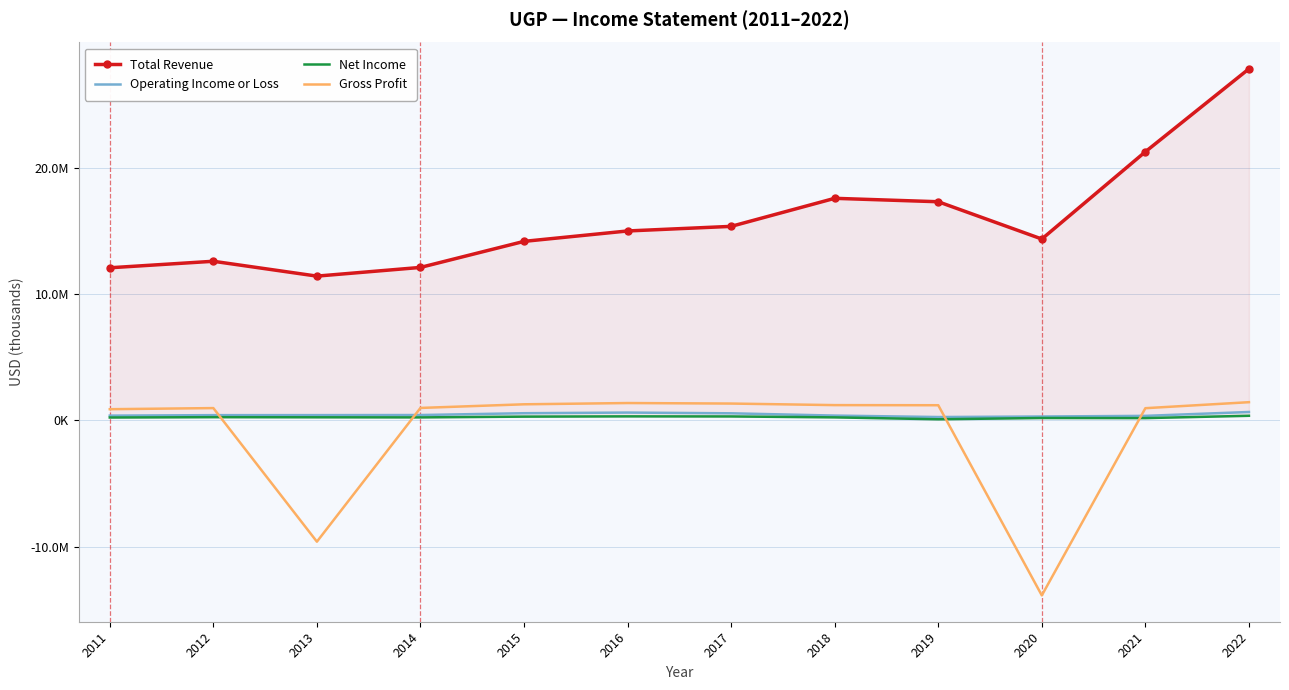

Which label corresponds to the largest value in the chart?

2022